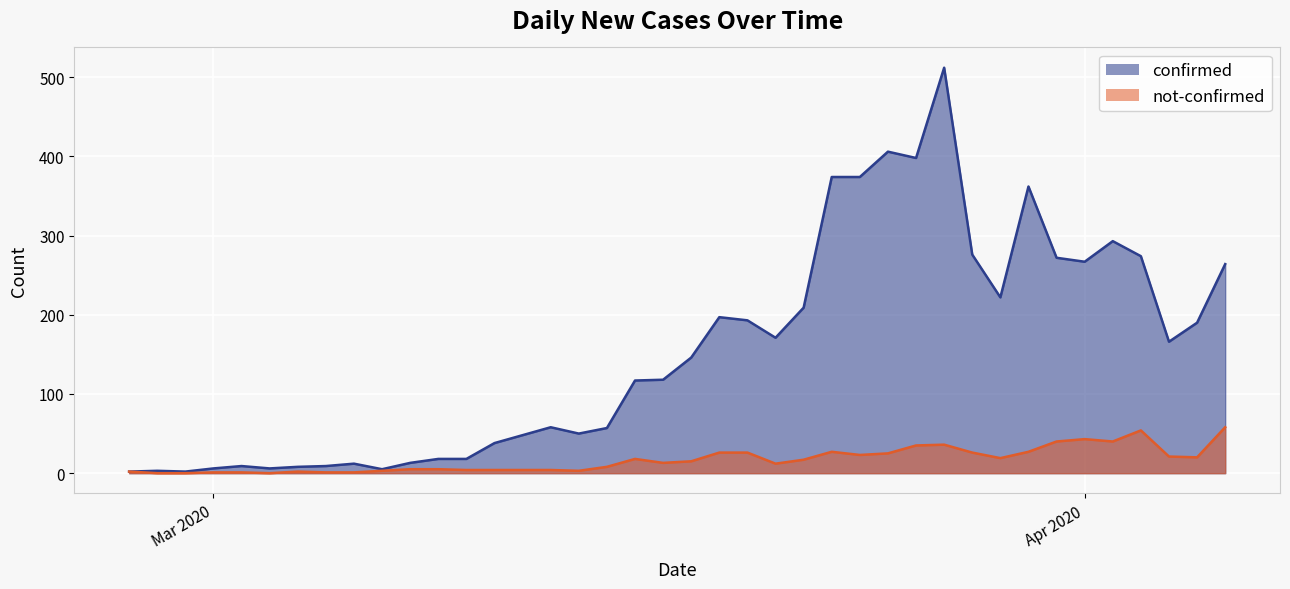

Is the value of not-confirmed at 2020-03-16 greater than the value of confirmed at 2020-03-16?

No